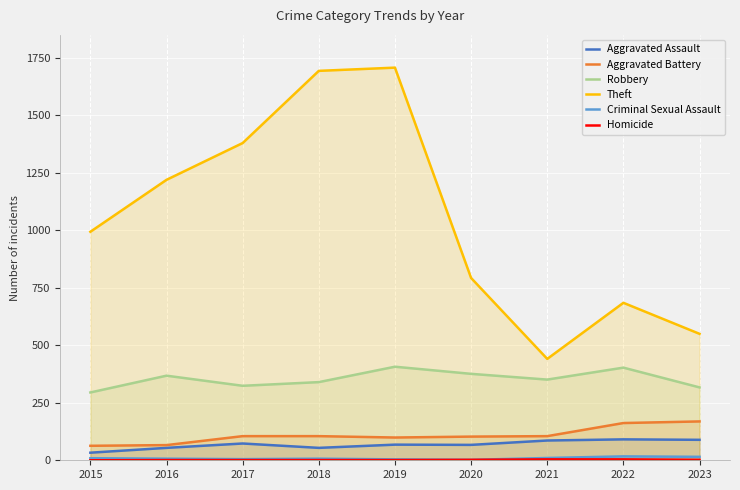

Where is Theft nearest to the value 1074?

2015